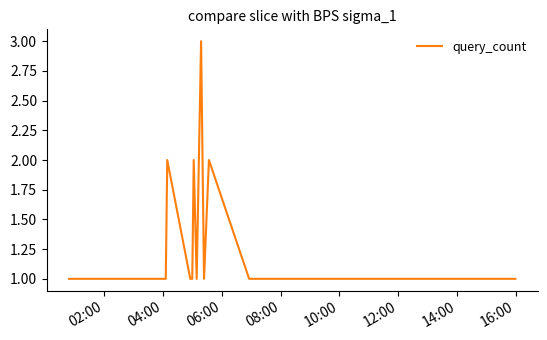

What is the maximum value shown in the chart?

3